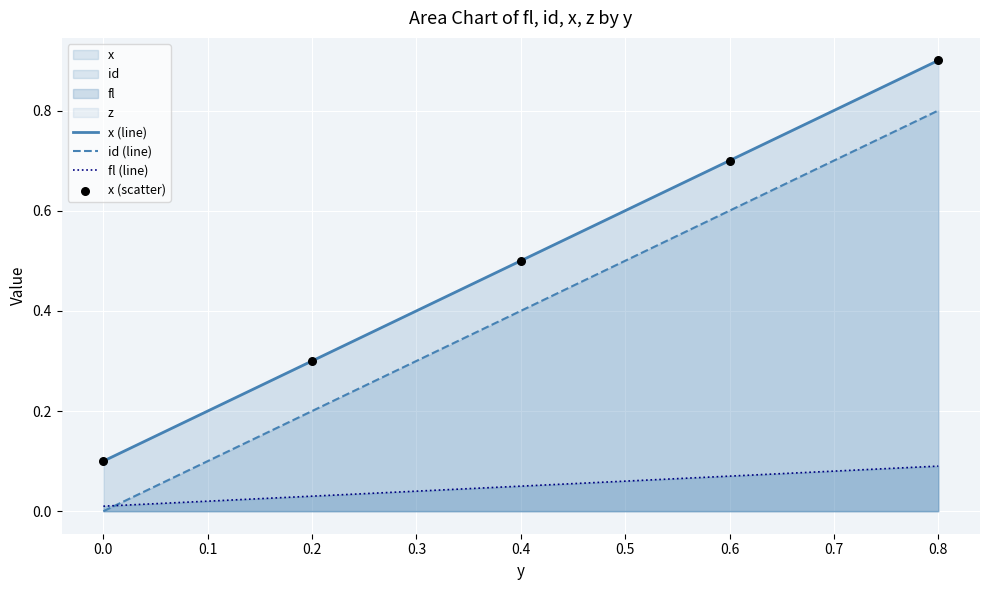

Is the value of fl (line) at 0.4 greater than the value of x (line) at 0.6?

No